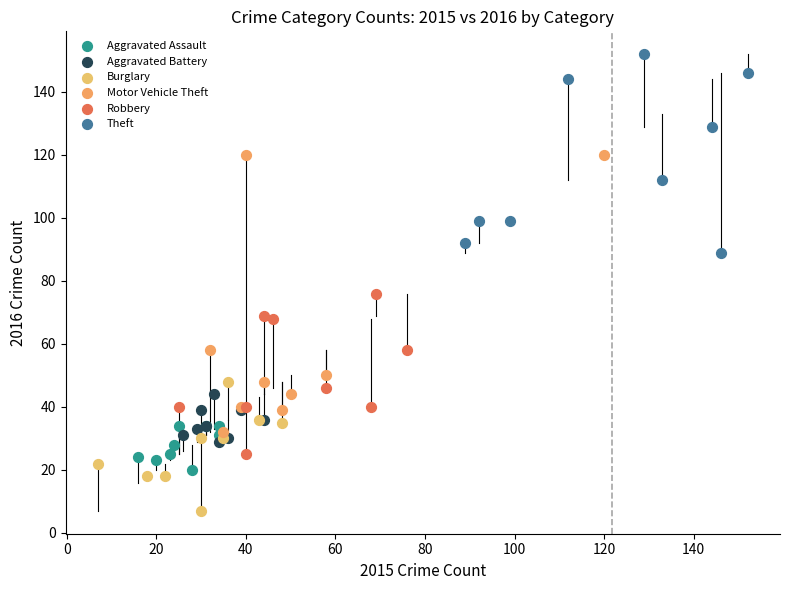

What are all the series names shown in the legend?

Aggravated Assault, Aggravated Battery, Burglary, Motor Vehicle Theft, Robbery, Theft